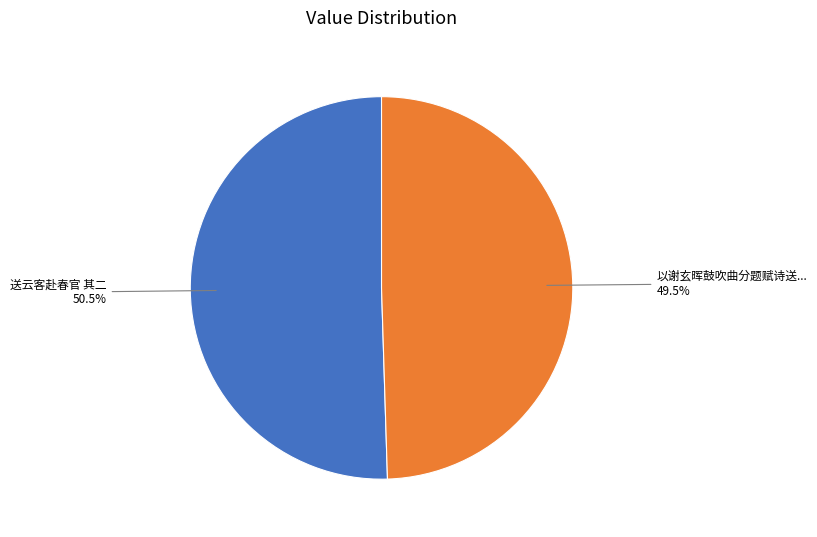

Is there a majority slice in this chart?

Yes